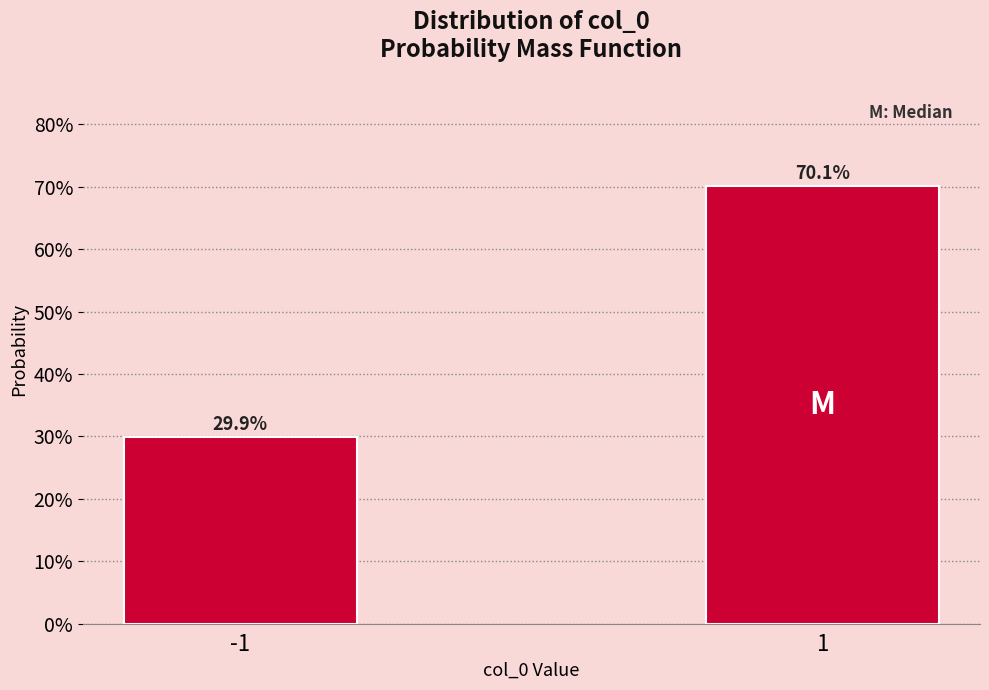

Are the bars horizontal?

No